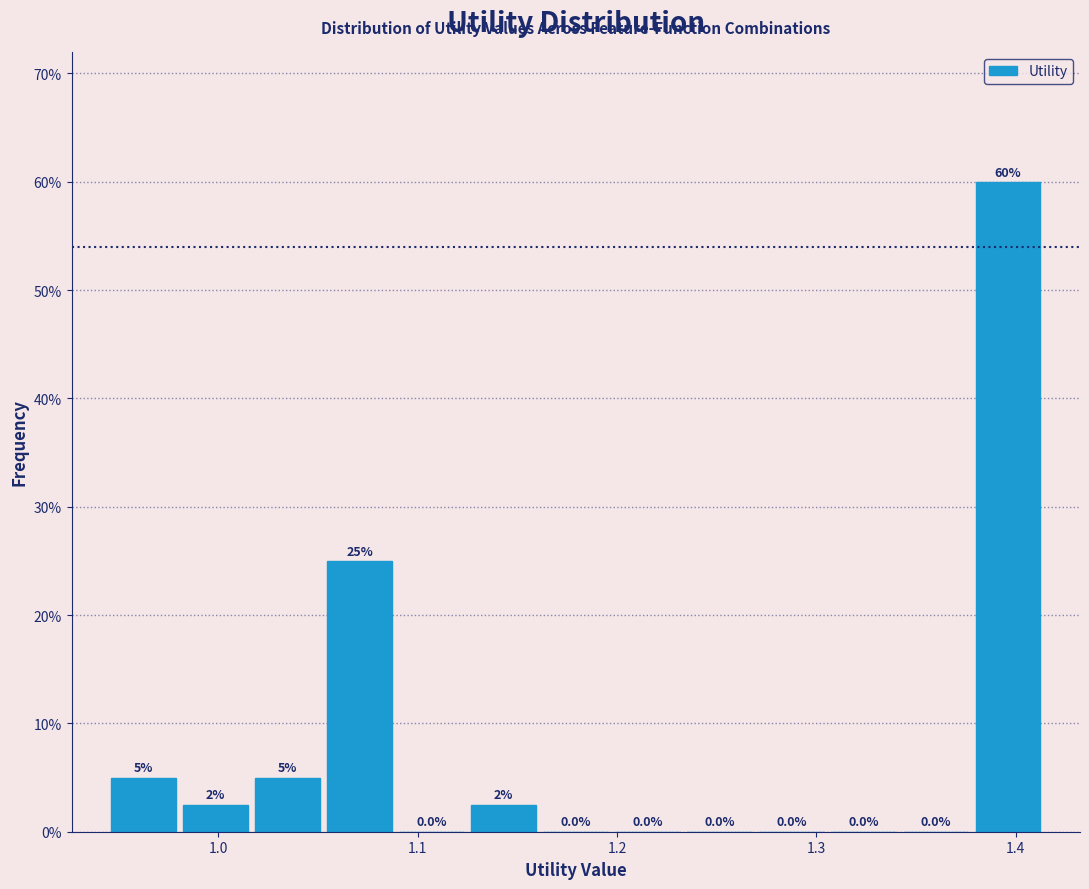

Read against the x-axis, roughly where is the centre of the tallest bar?

1.40